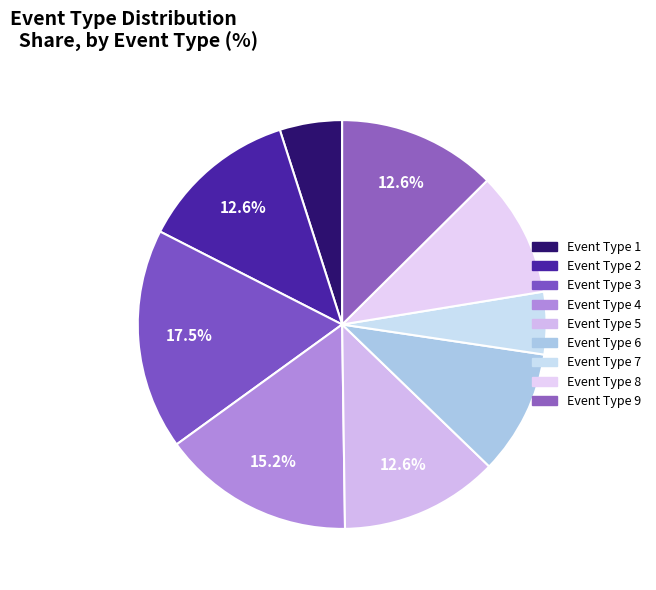

Count the number of slices in the pie.

9